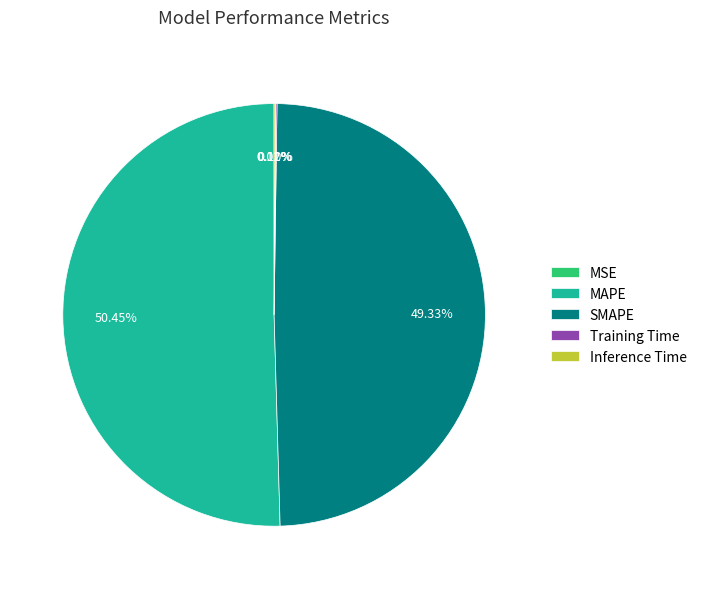

Is there a majority slice in this chart?

Yes